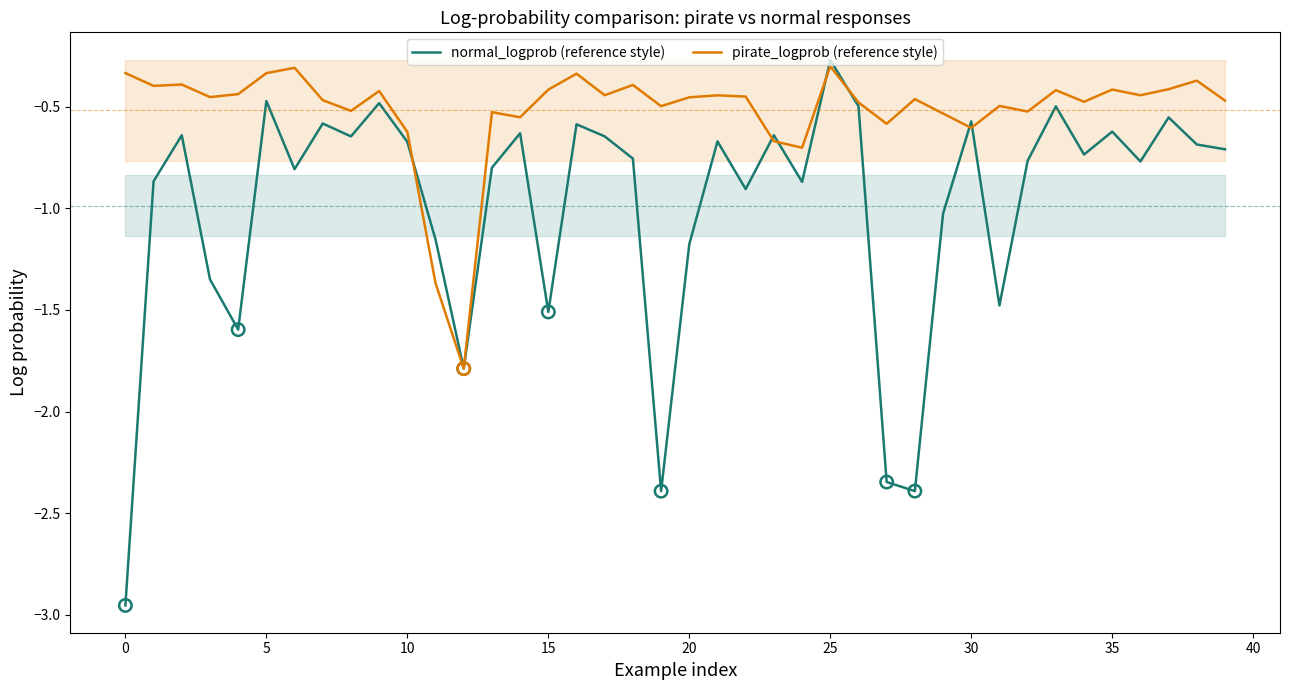

Which series contains the lowest Y value?

normal_logprob (reference style)